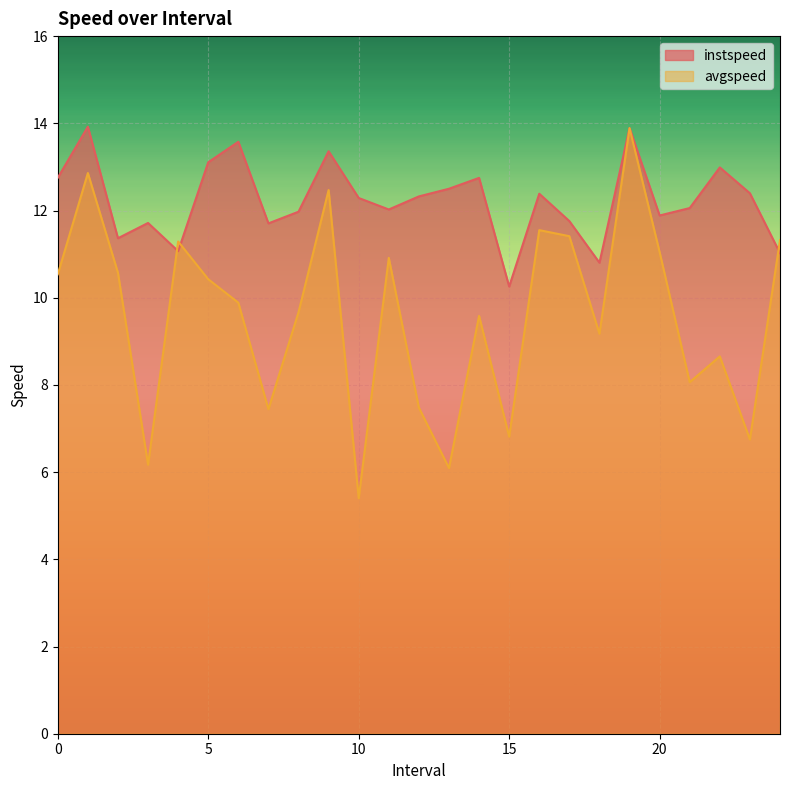

True or false: avgspeed has a value of 13.0 at 18.0.

False